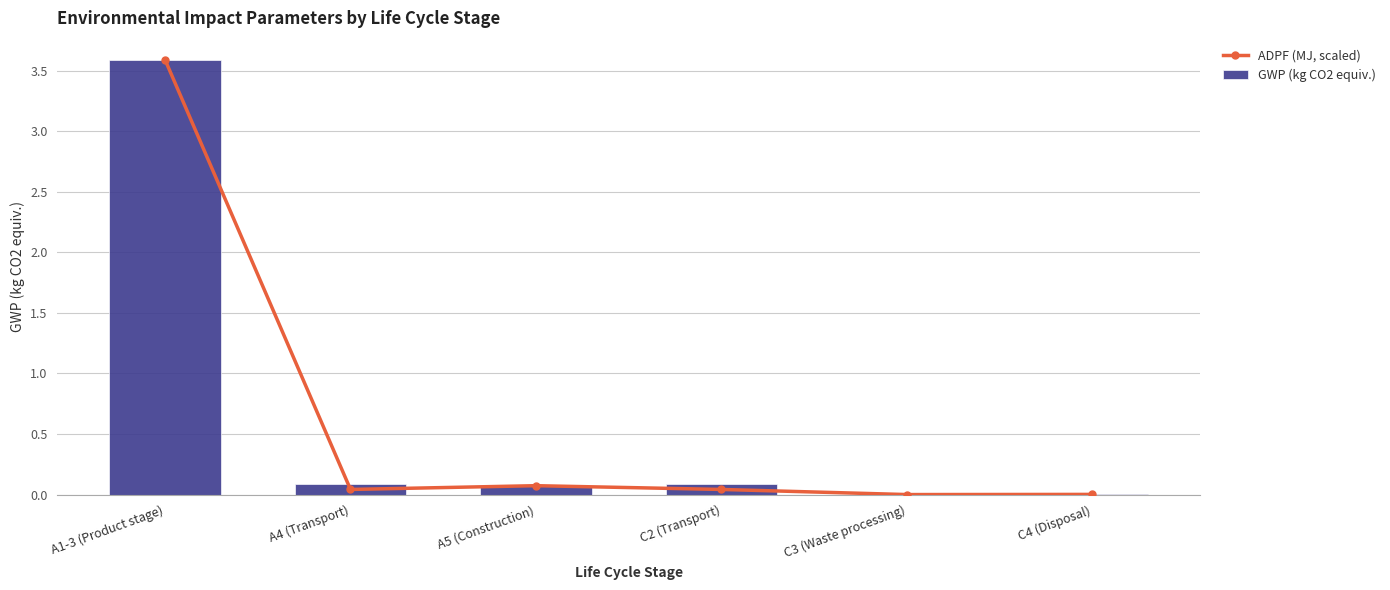

What is the sum of the ADPF (MJ, scaled) values at A1-3 (Product stage) and C2 (Transport)?

3.6